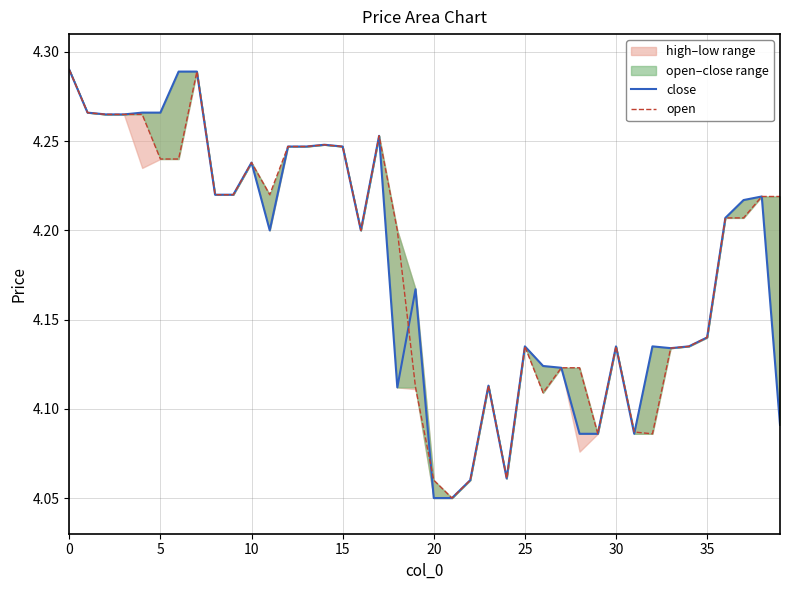

Is this an area chart (filled region under the line)?

No